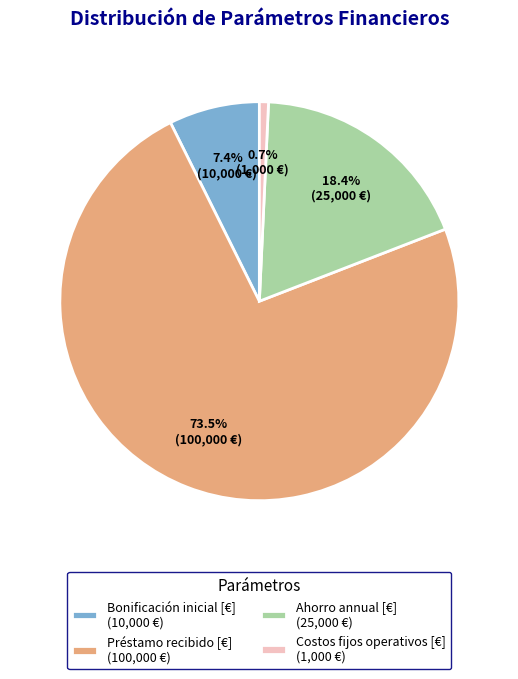

To the nearest percent, what is the average slice percentage?

25%